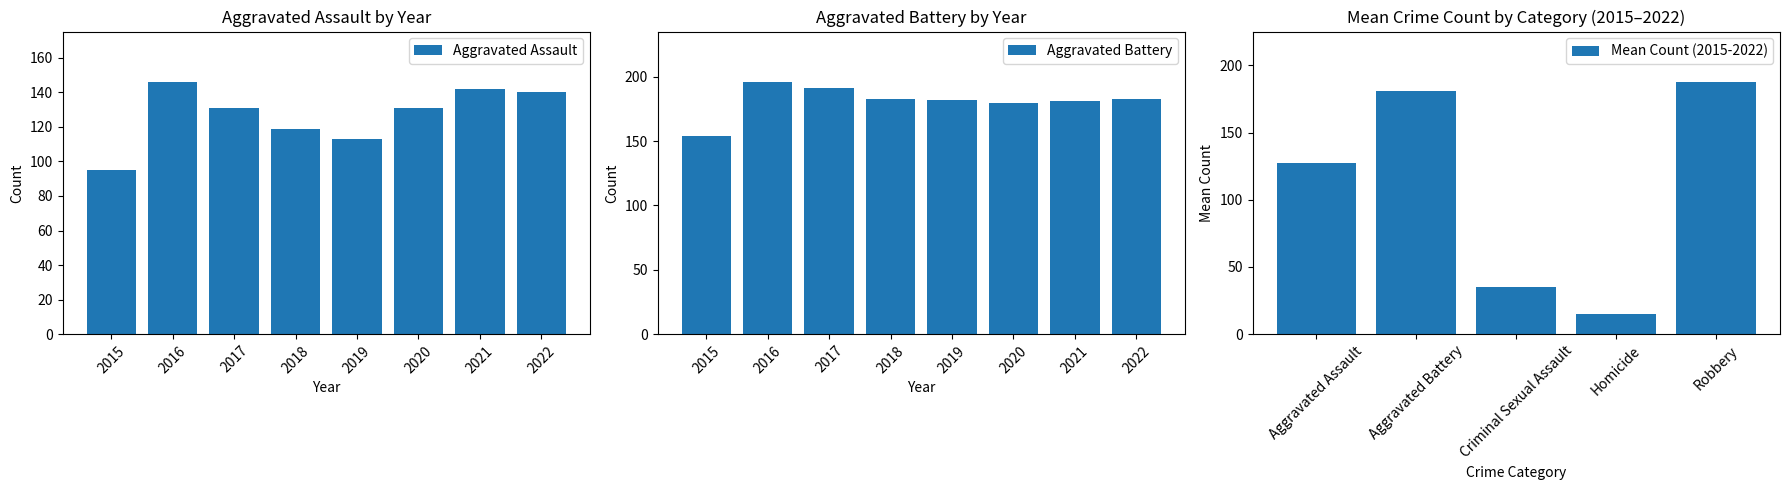

What is the difference between the second highest and second lowest values in the Aggravated Battery series?

11